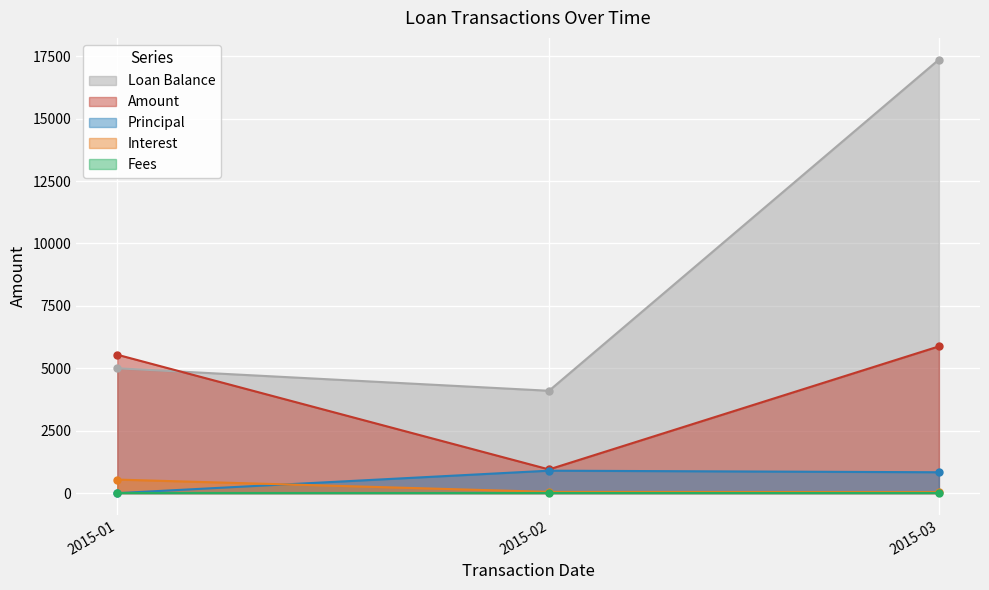

True or false: Principal and Interest intersect in this chart.

False